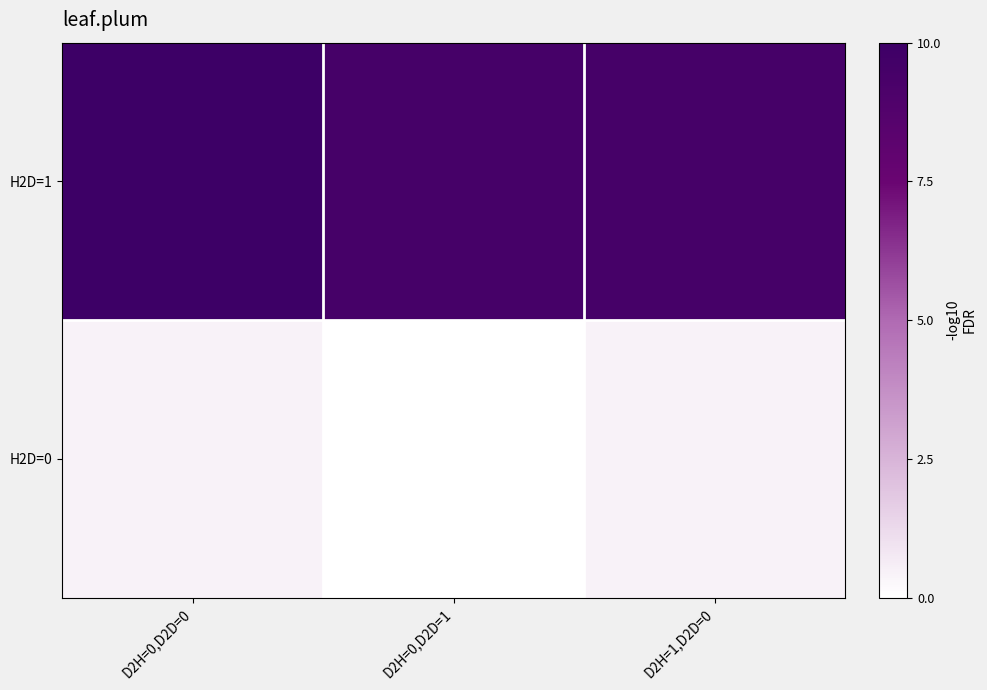

Between D2H=0,D2D=0 and D2H=0,D2D=1, which series saw the biggest shift?

H2D=1